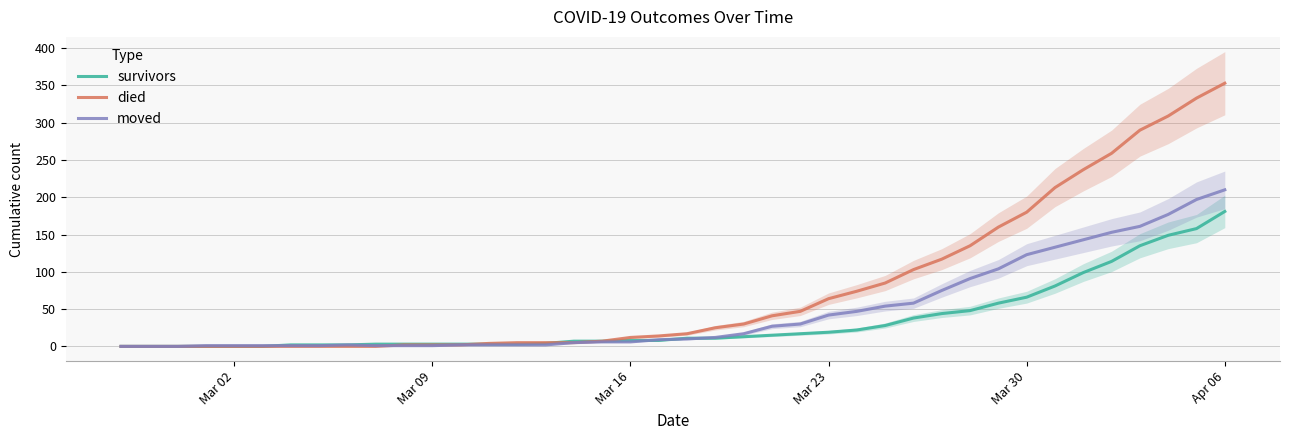

What is the maximum value for moved?

210